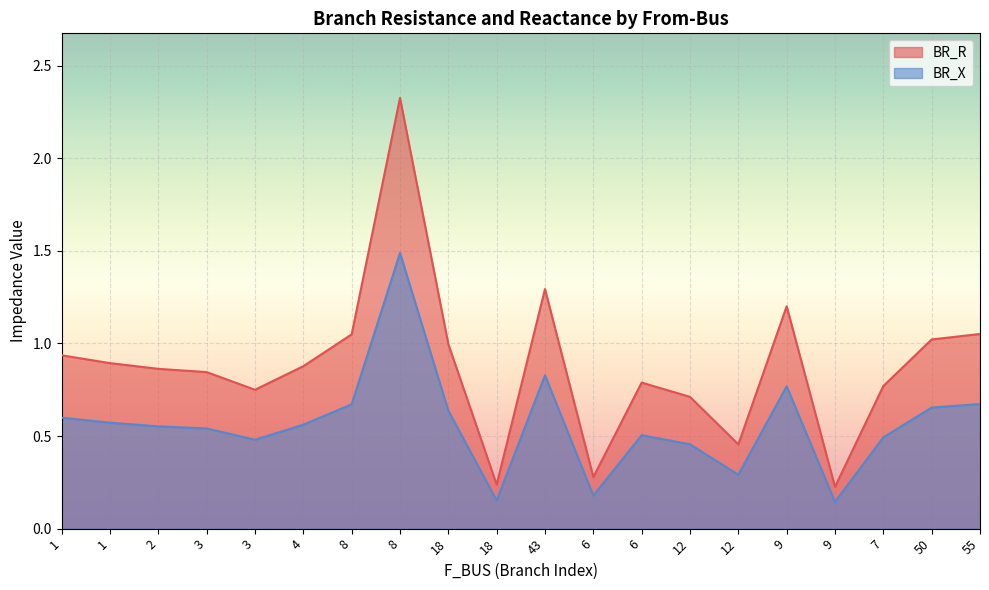

List the labels in order of BR_R value, smallest first.

9, 18, 6, 12, 12, 3, 7, 6, 3, 2, 4, 1, 1, 18, 50, 8, 55, 9, 43, 8